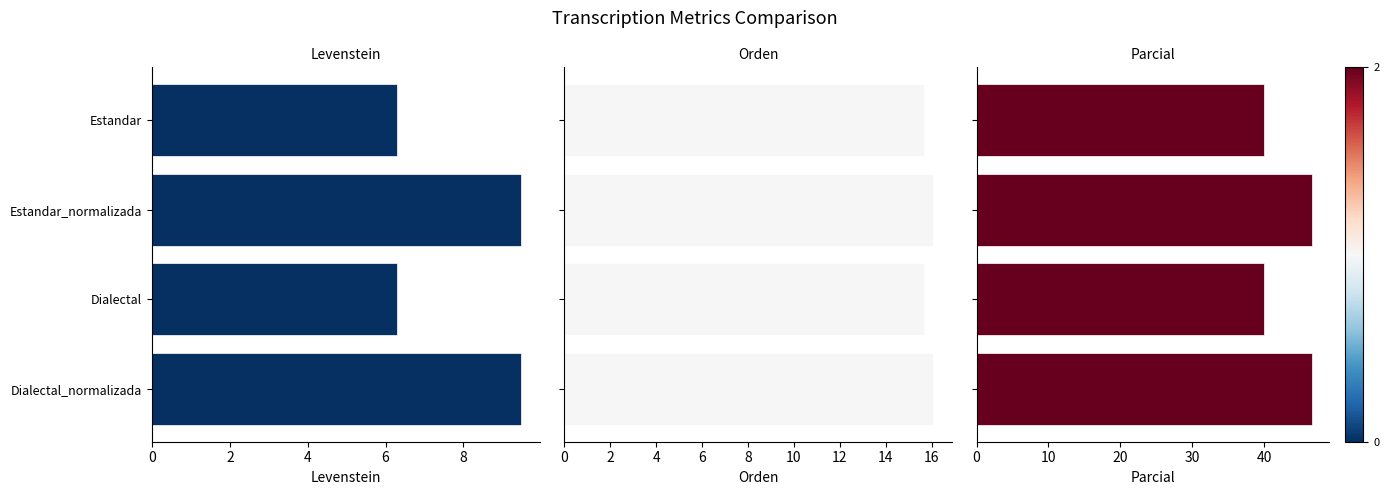

How many groups of bars are there?

4